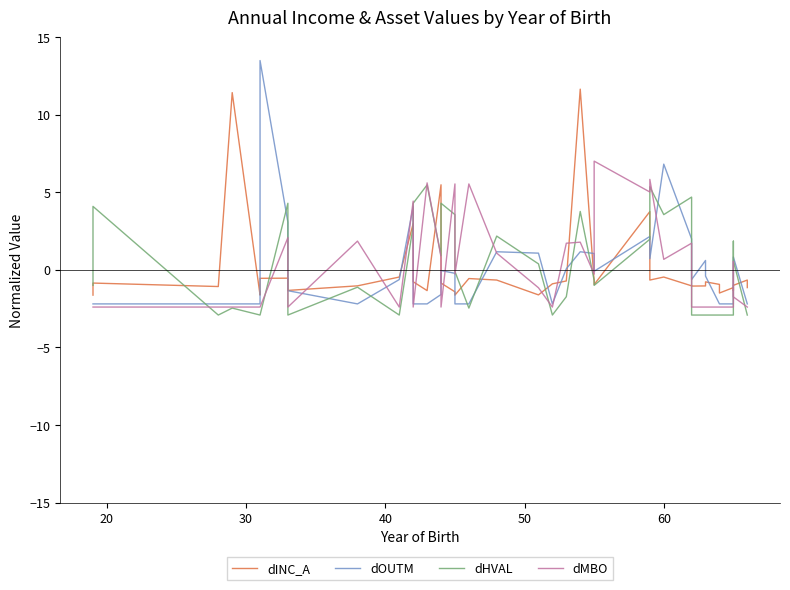

True or false: dINC_A and dHVAL cross at least once.

True